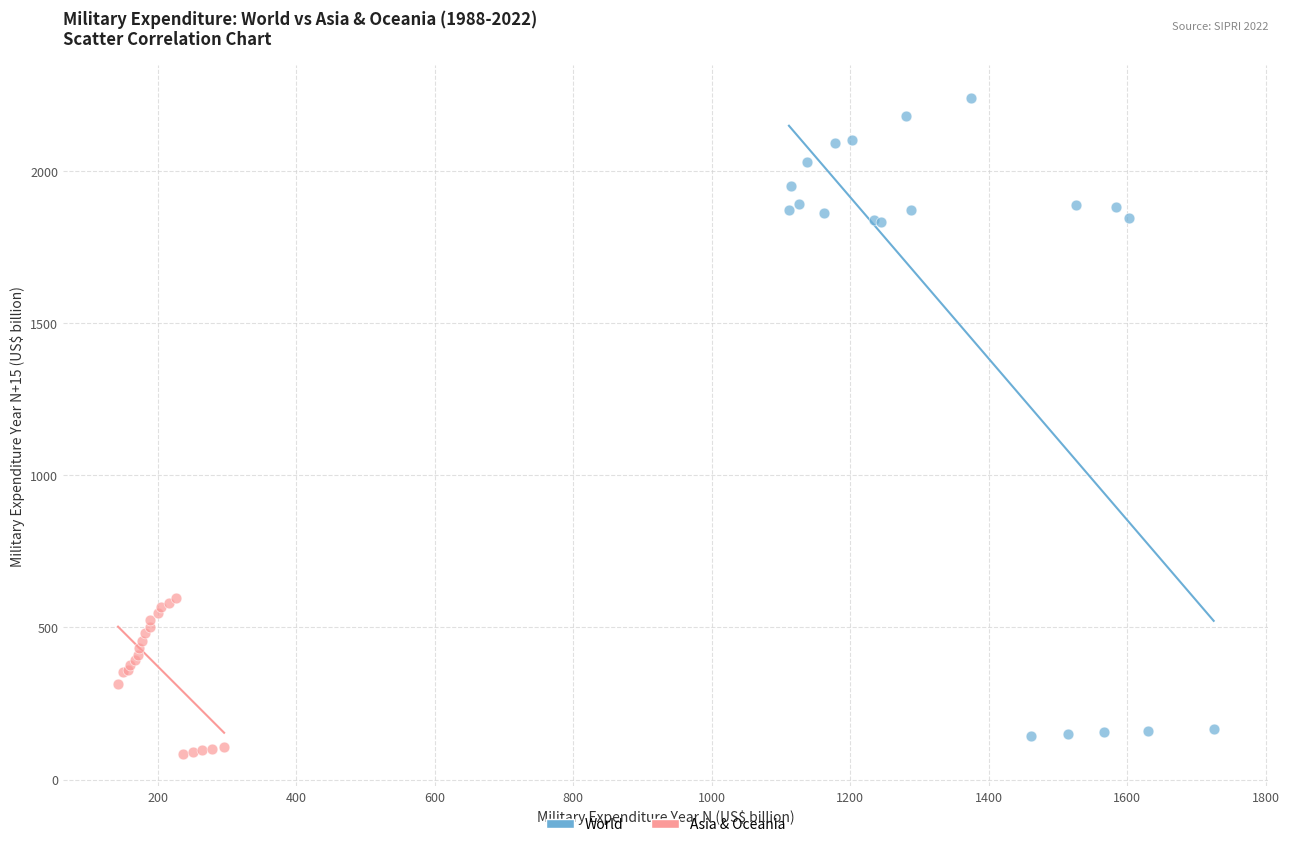

Which series contains the highest Y value?

World